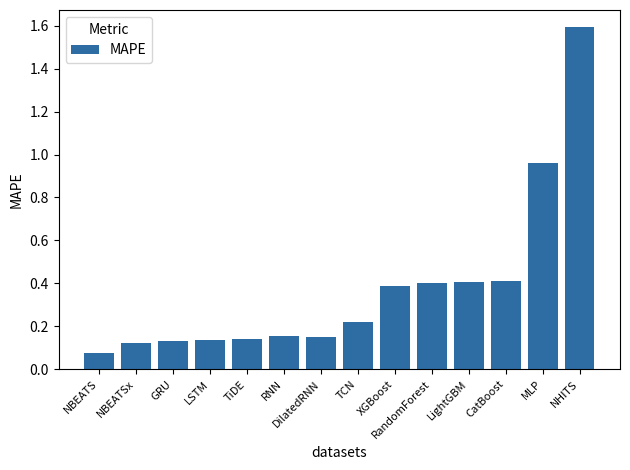

What position from the left is TiDE?

5